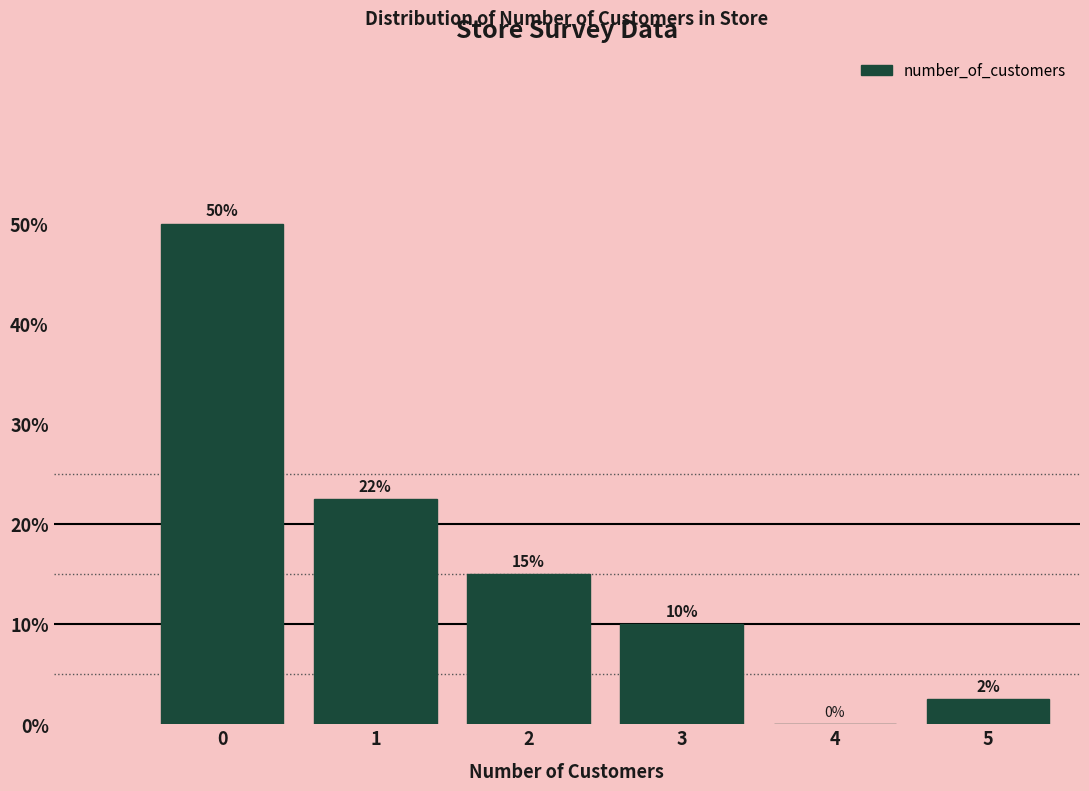

What is the approximate value at 5?

2.5